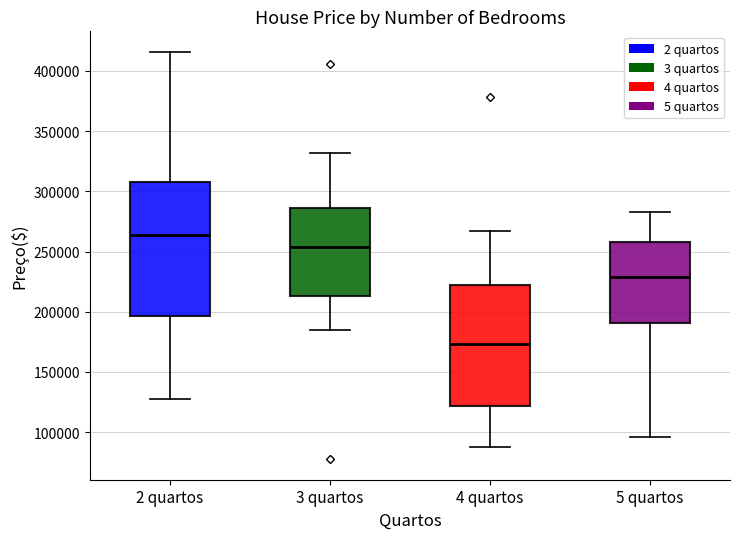

Reading left to right, read every box against the y-axis: the position of its median line, the range the box covers, and the ends of its whiskers. The values are not printed on the chart, so give them approximately, as read against the axis.

2 quartos: median 265000, box 195000 to 305000, whiskers 130000 to 415000
3 quartos: median 255000, box 215000 to 285000, whiskers 185000 to 330000
4 quartos: median 175000, box 120000 to 220000, whiskers 90000 to 265000
5 quartos: median 230000, box 190000 to 260000, whiskers 95000 to 285000